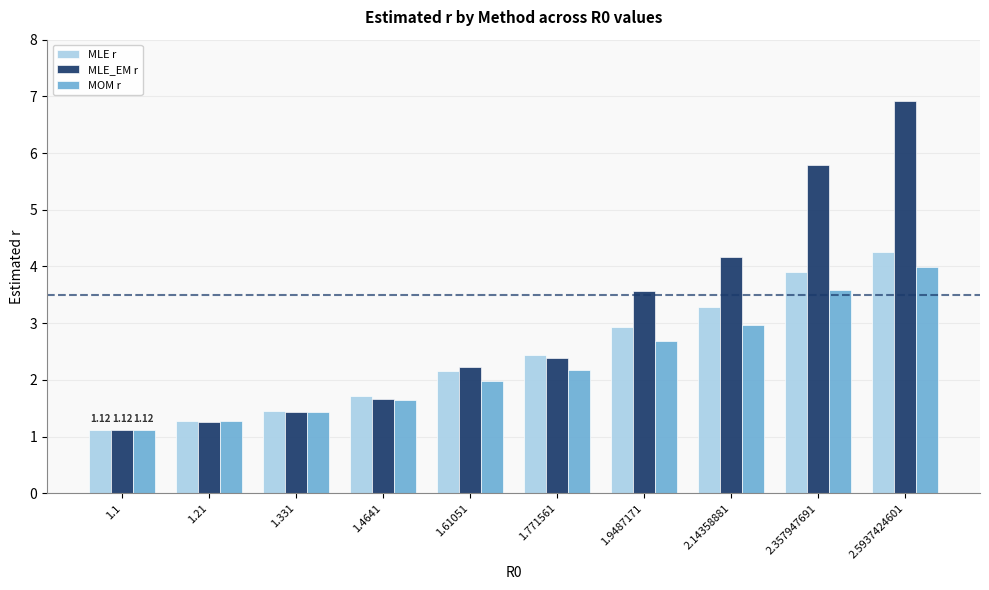

Which category has the highest value across all series?

2.5937424601